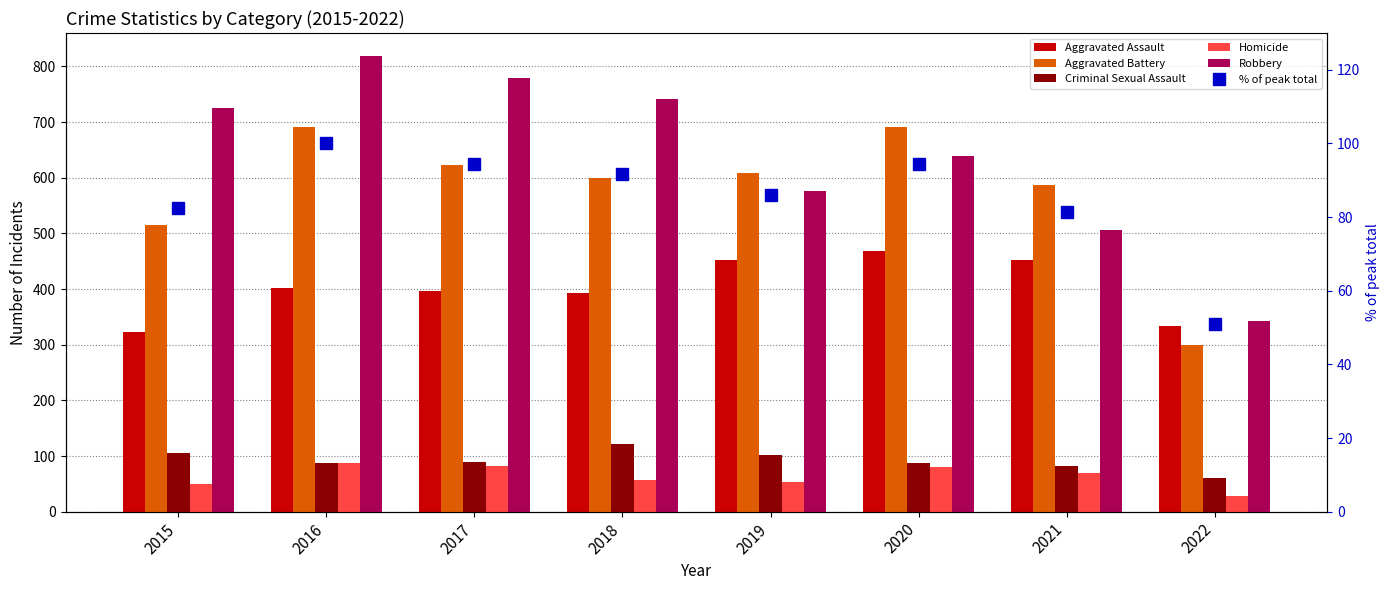

Rank the series at 2016 from lowest to highest value.

Criminal Sexual Assault, Homicide, % of peak total, Aggravated Assault, Aggravated Battery, Robbery